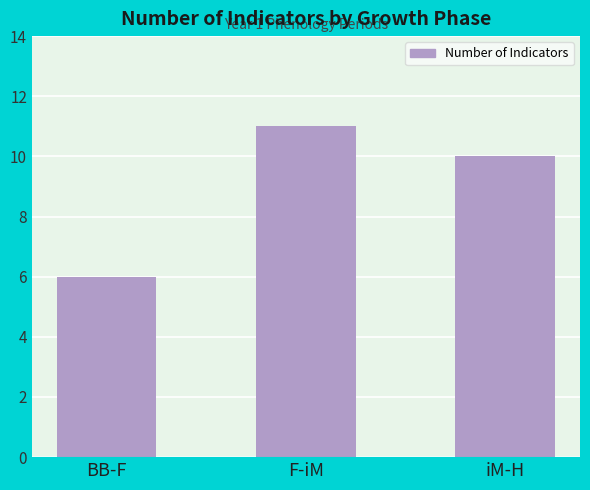

How many values are below 10?

1